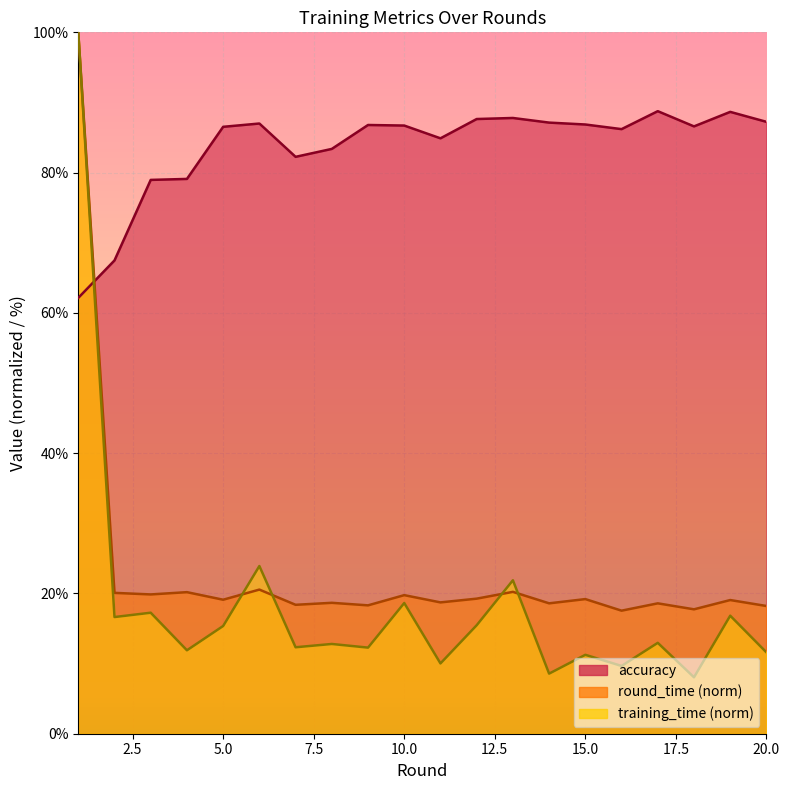

How many values in the accuracy series are below 86?

7